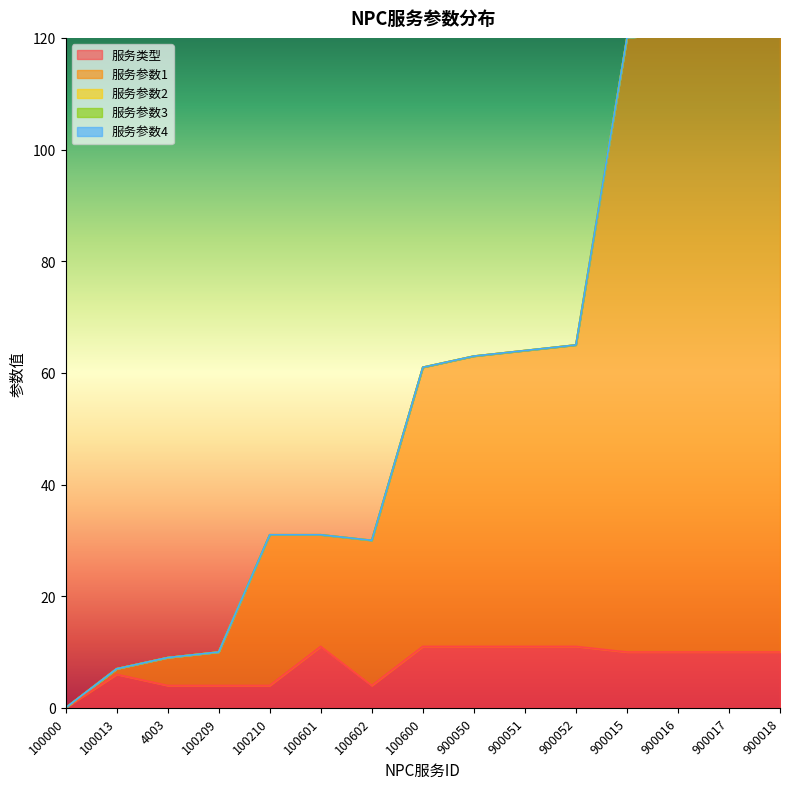

After their last crossing, which series has the higher values: 服务参数1 or 服务类型?

服务参数1